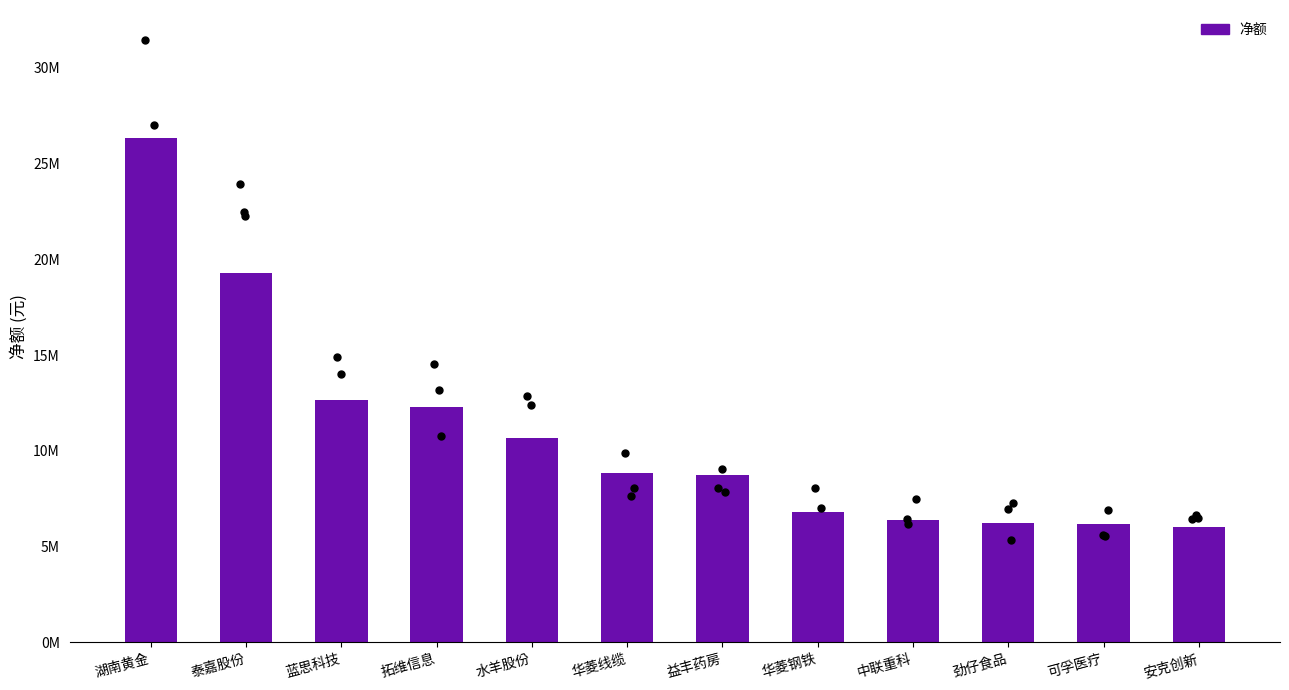

Between 益丰药房 and 华菱钢铁, which is larger?

益丰药房